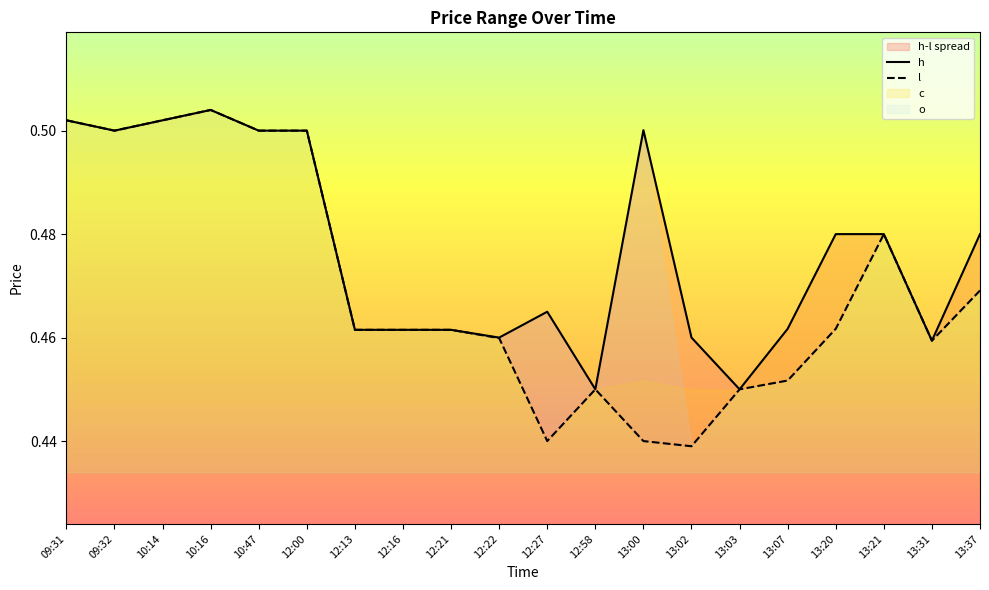

Rank the series at 12:27 from lowest to highest value.

l, h